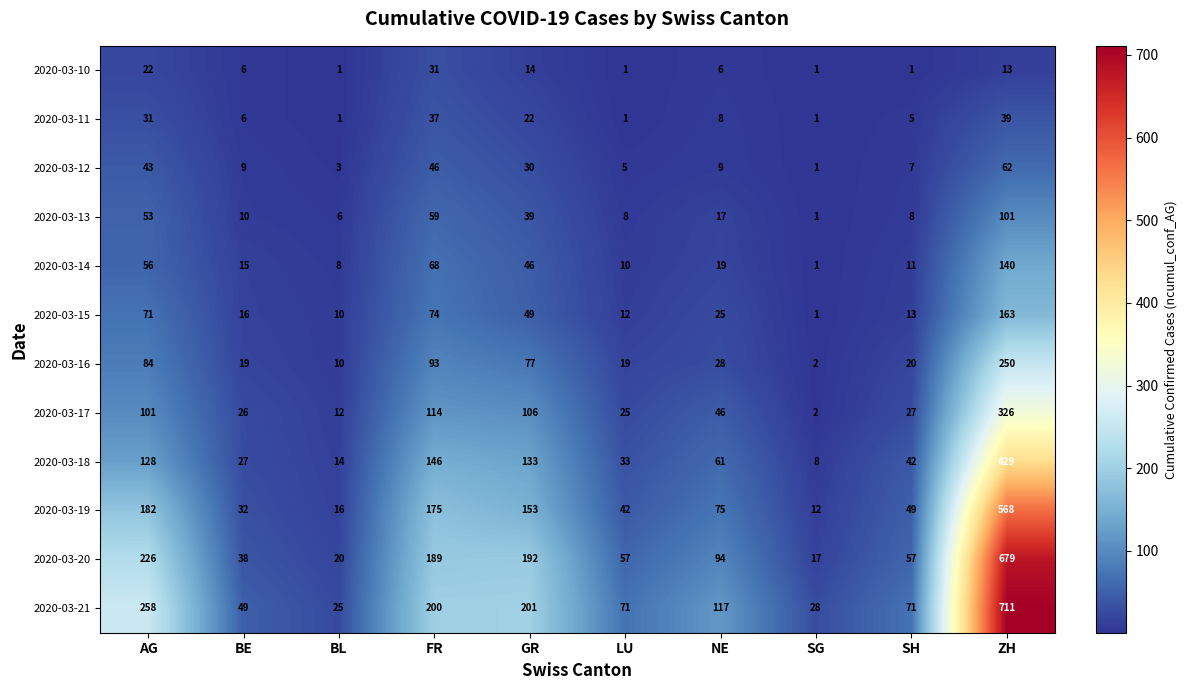

What is the difference between the 2020-03-12 values at BE and ZH?

53